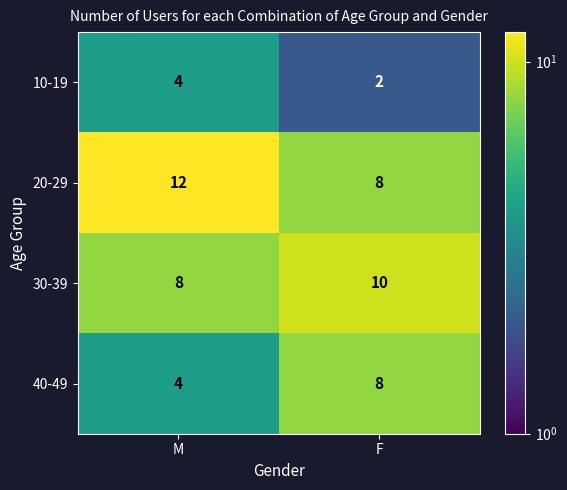

Which category has the lowest value in the 20-29 series?

F